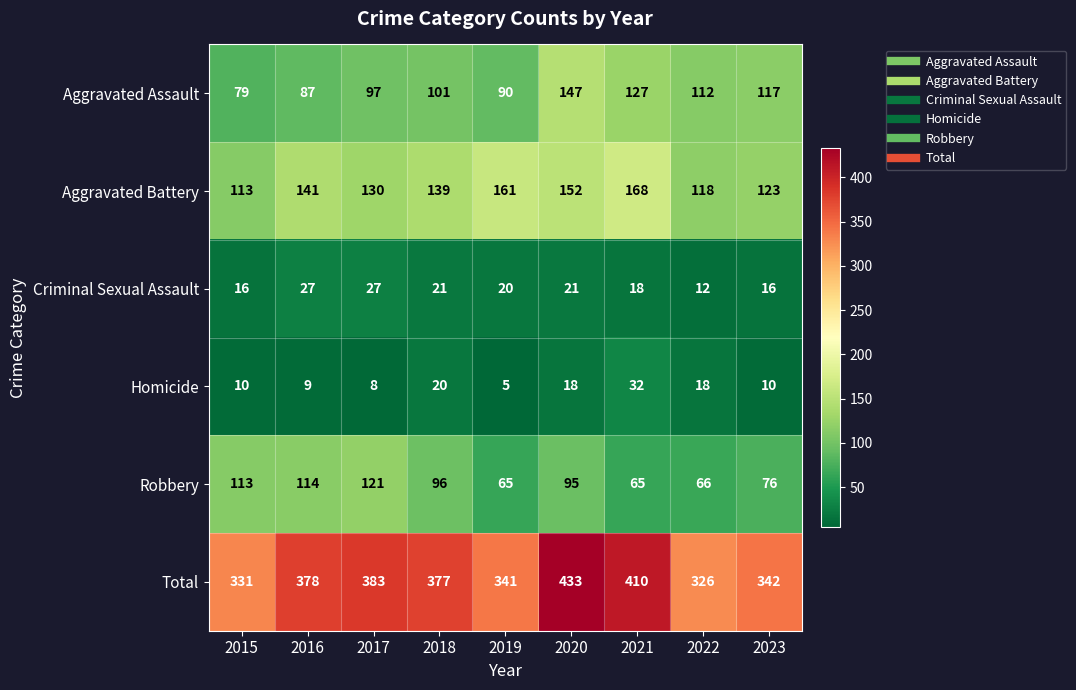

Which series has the largest total across all categories?

Total